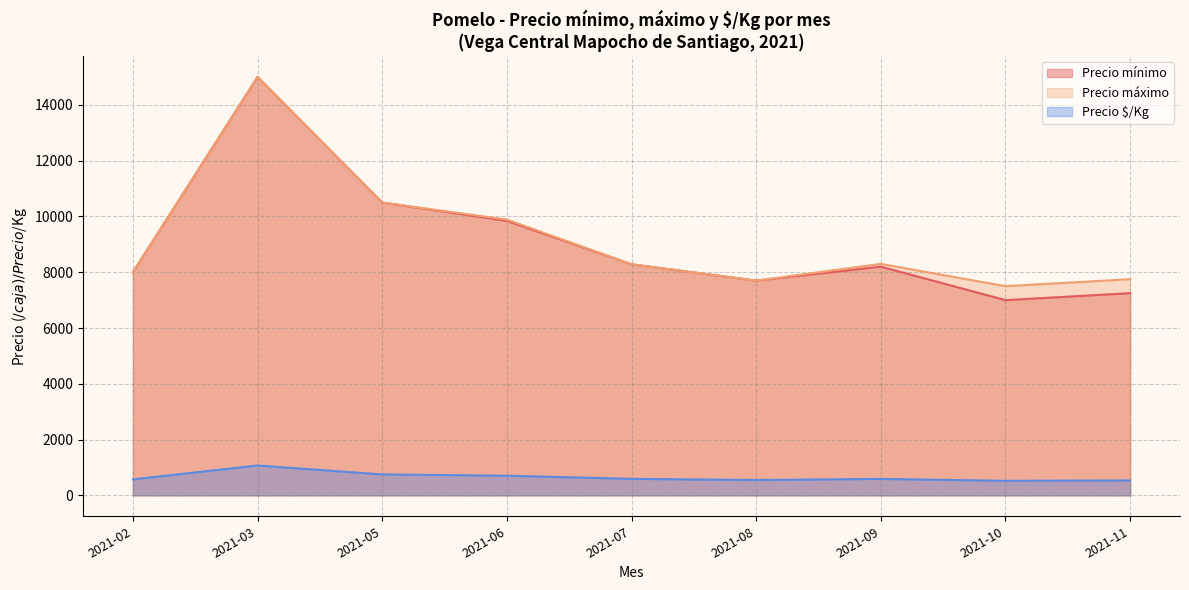

True or false: Precio máximo and Precio 4/Kg intersect in this chart.

False